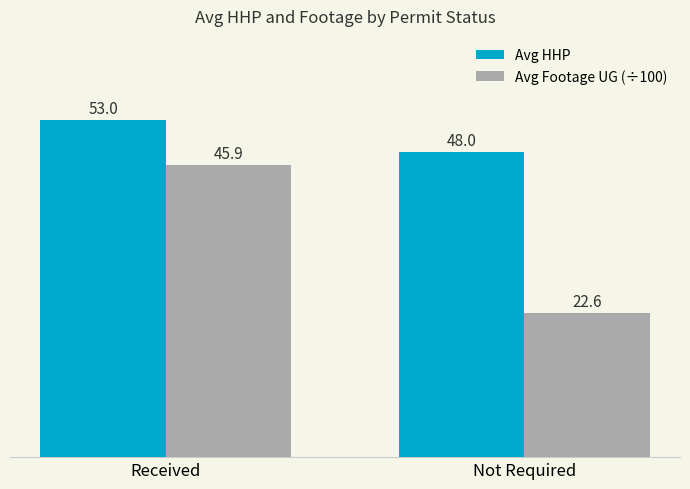

Reading left to right, extract all data points from this chart.

Avg HHP: Received=53.0	Not Required=48.0
Avg Footage UG (÷100): Received=45.9	Not Required=22.6